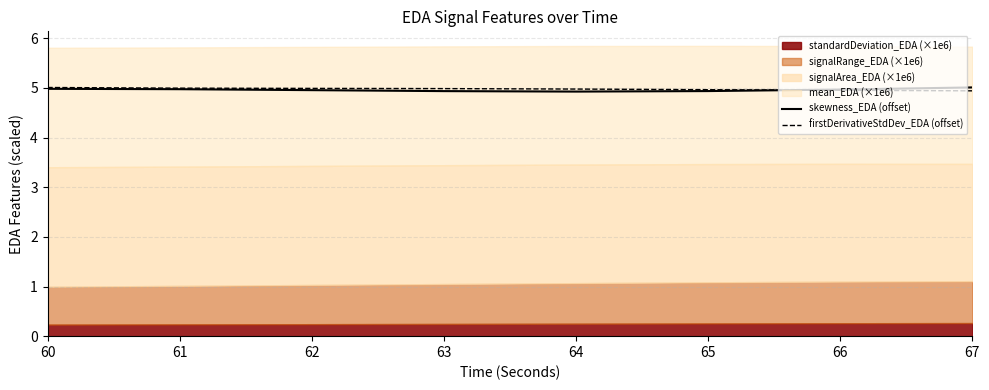

The value of firstDerivativeStdDev_EDA (offset) at 63 is 5.0. True or false?

True